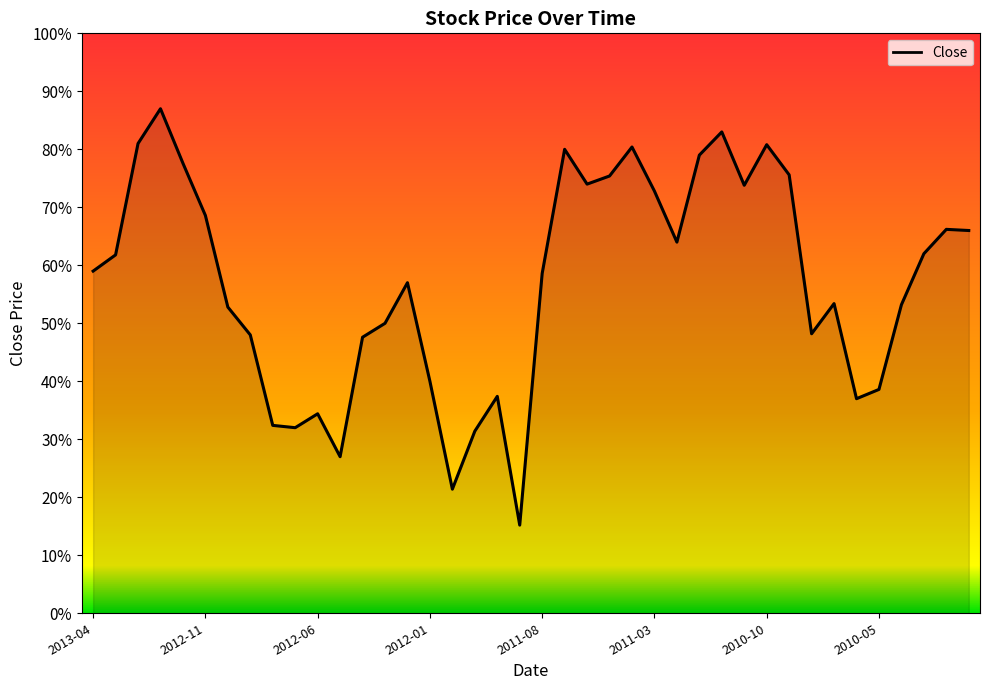

Does the chart display data point markers on the line(s)?

No